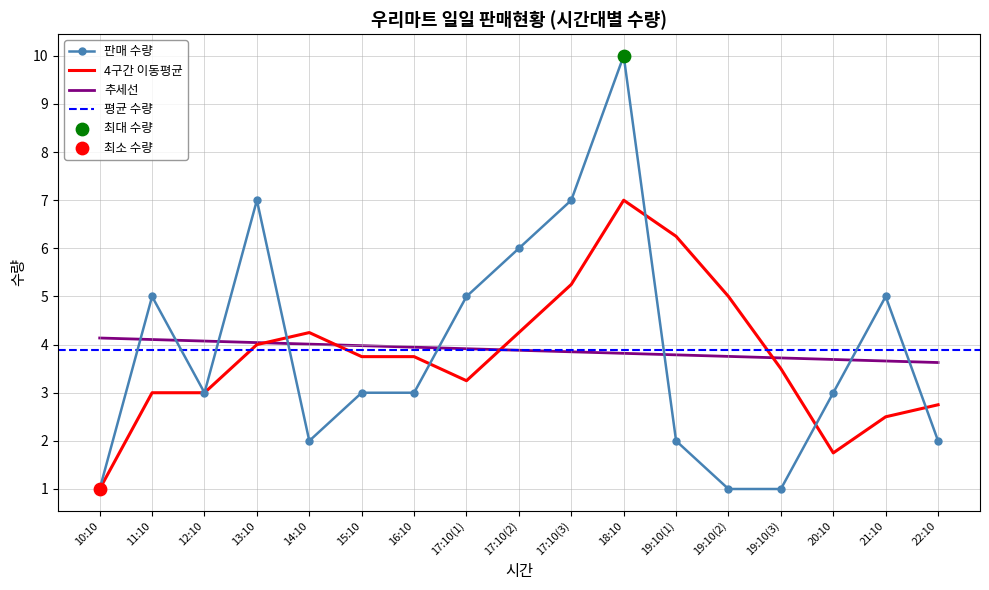

Which has a higher value, 21:10 or 19:10(3)?

21:10